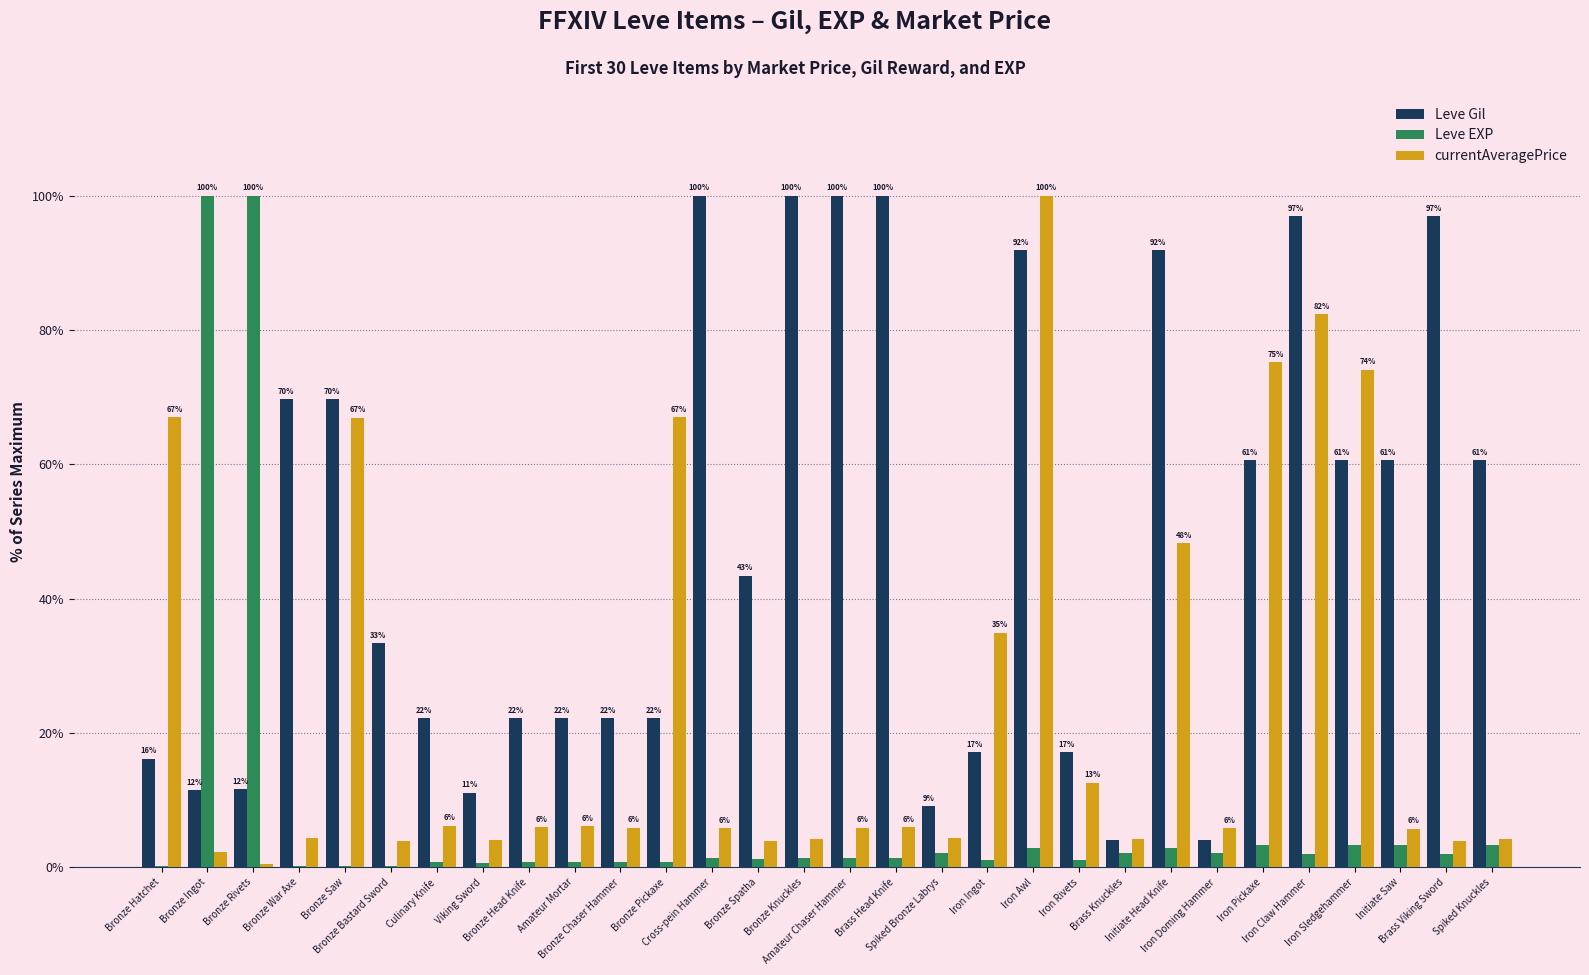

Which series has the largest total across all categories?

Leve Gil